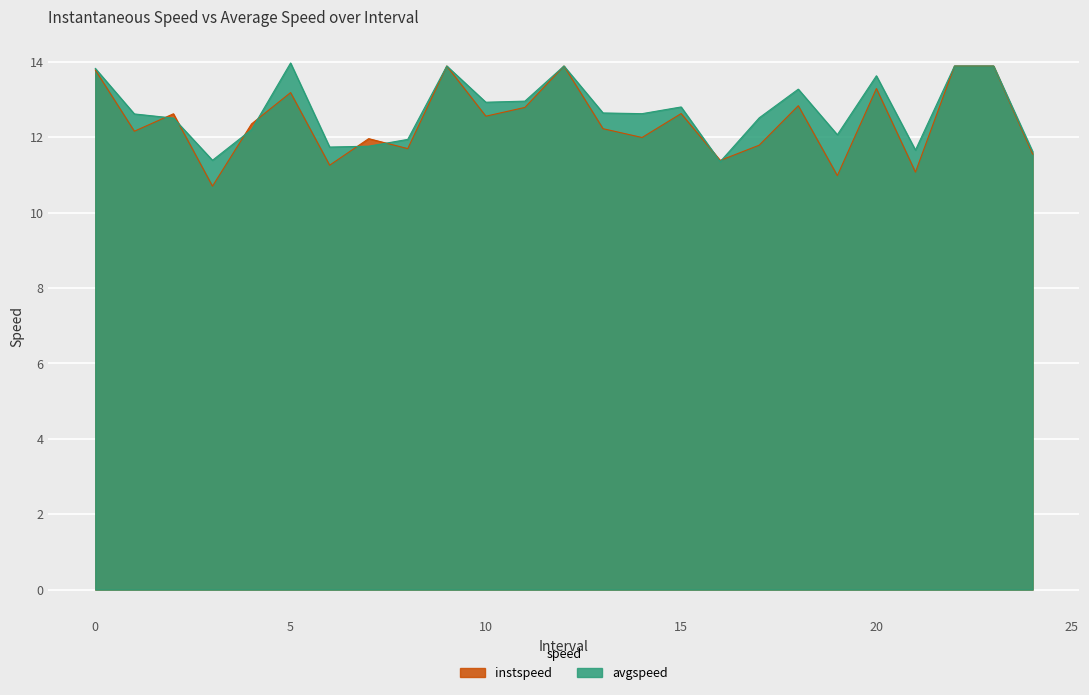

Is it true that avgspeed equals 7.3 at 5.0?

False